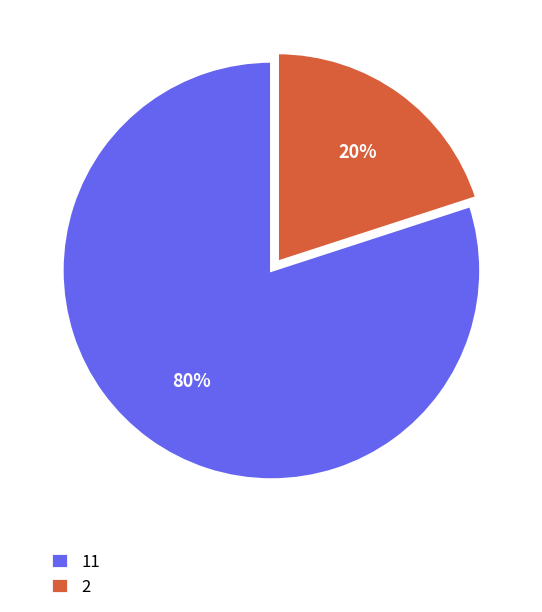

Does any single category account for the majority?

Yes